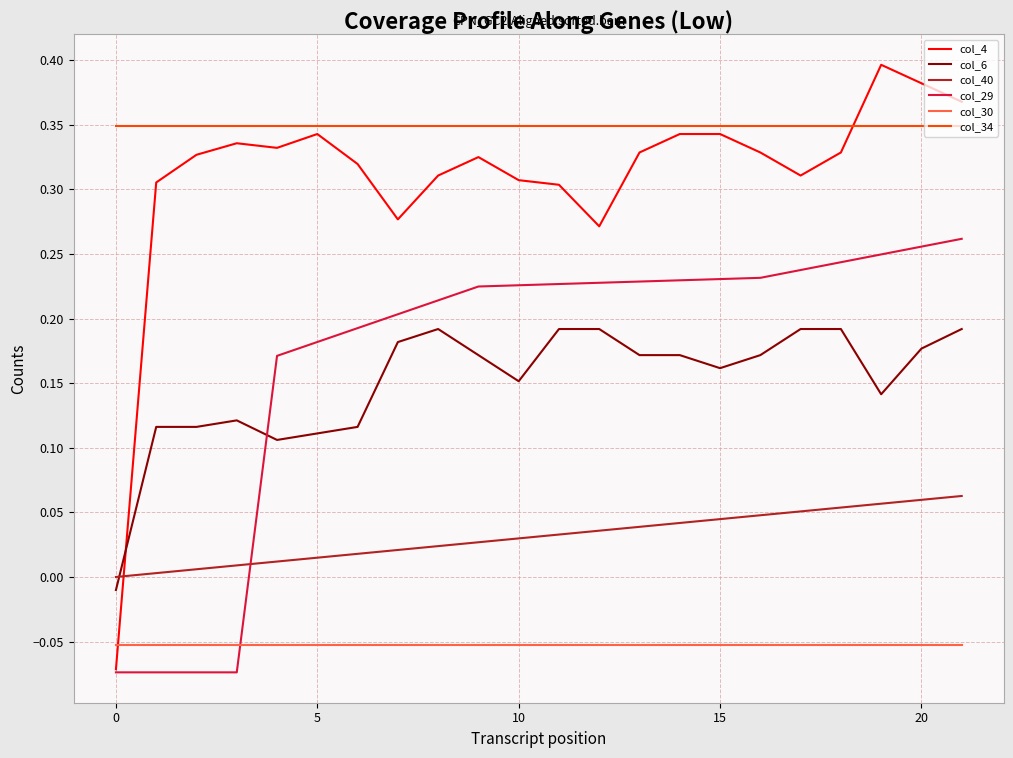

How many distinct data groups are displayed?

6